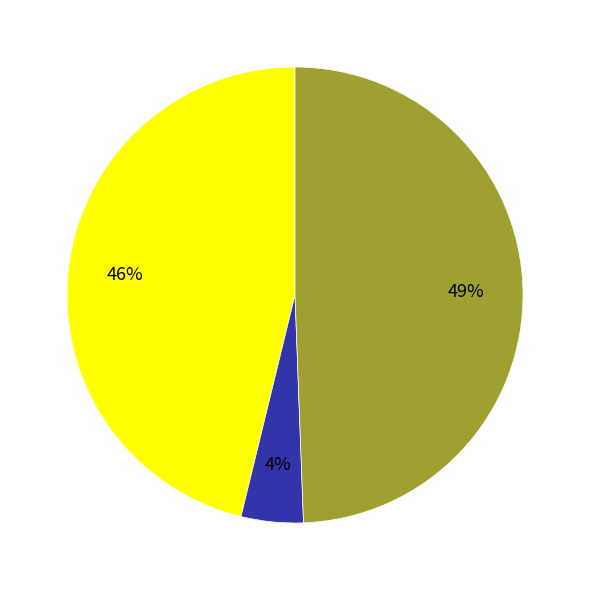

To the nearest percent, what is the average slice percentage?

33%